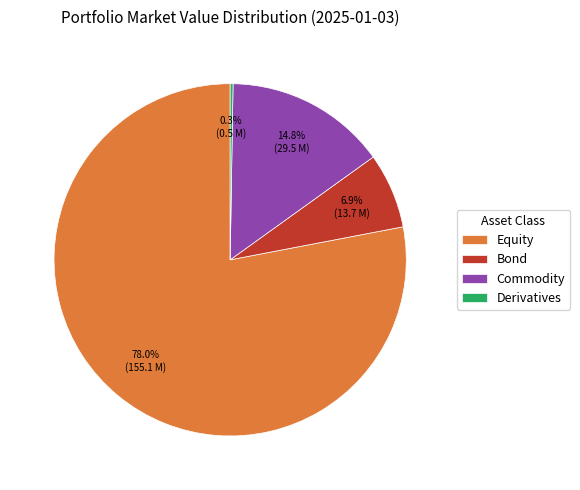

What is the largest slice in the pie chart?

Equity